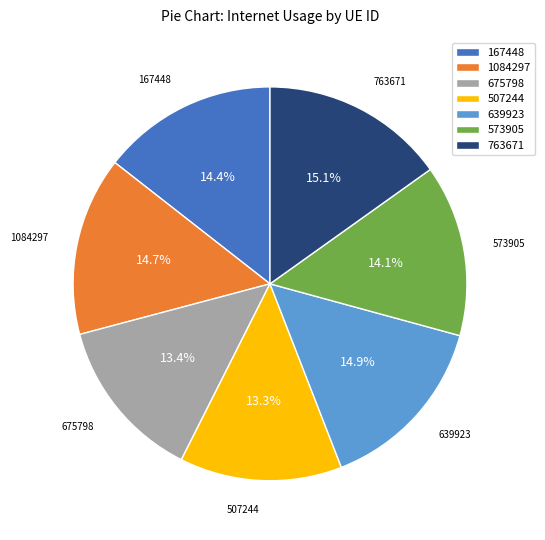

Count the number of slices in the pie.

7